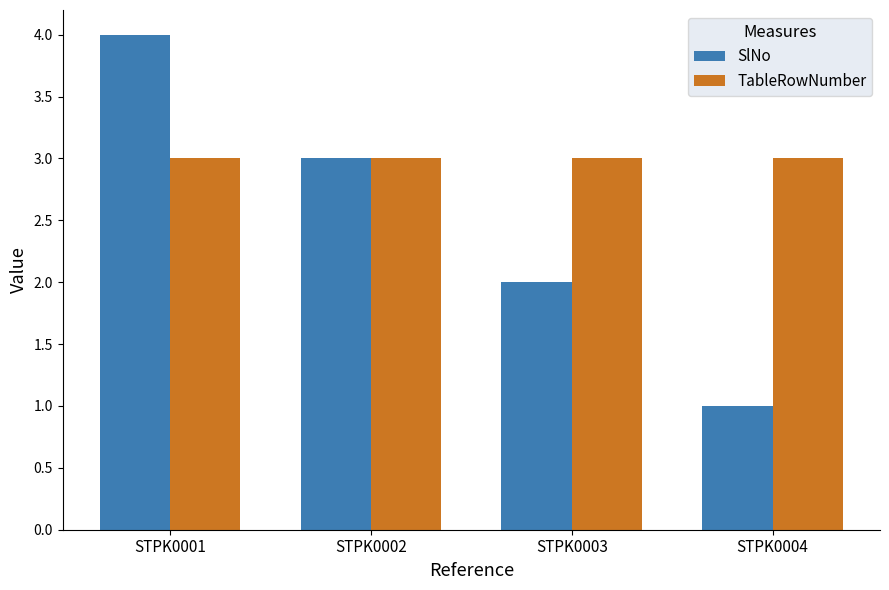

True or false: SlNo has a value of 4 at STPK0002.

False